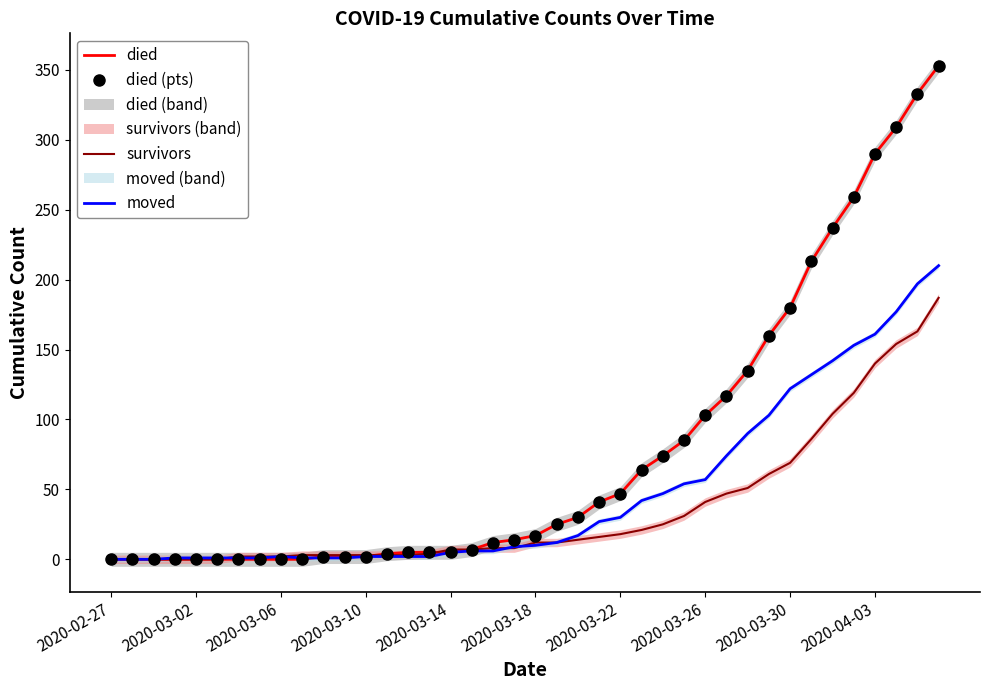

At 19, list the series in order from smallest to largest.

survivors, moved, died, died (pts)